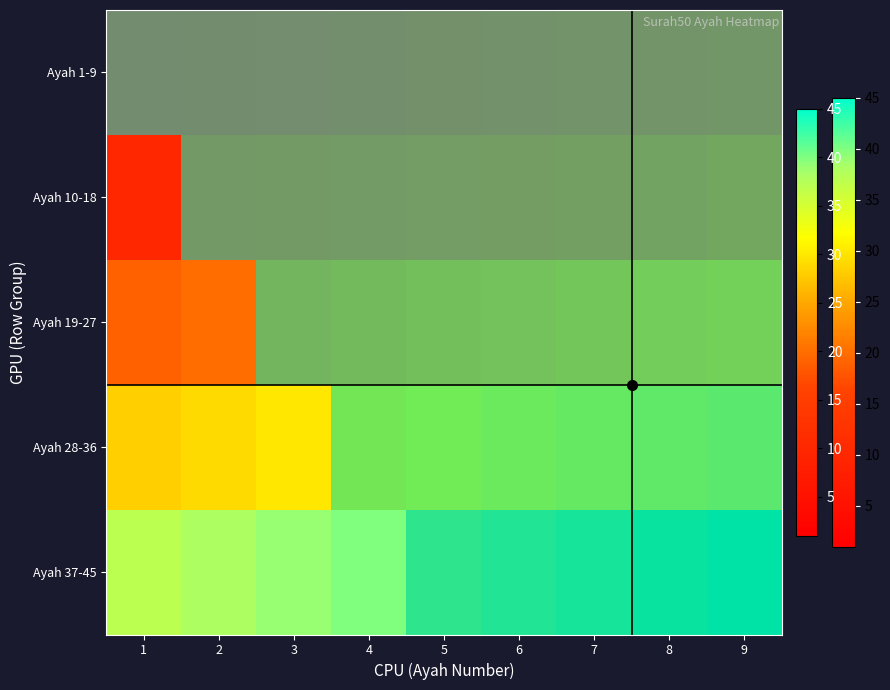

The value of Ayah 1-9 at 5 is 3.1. True or false?

False